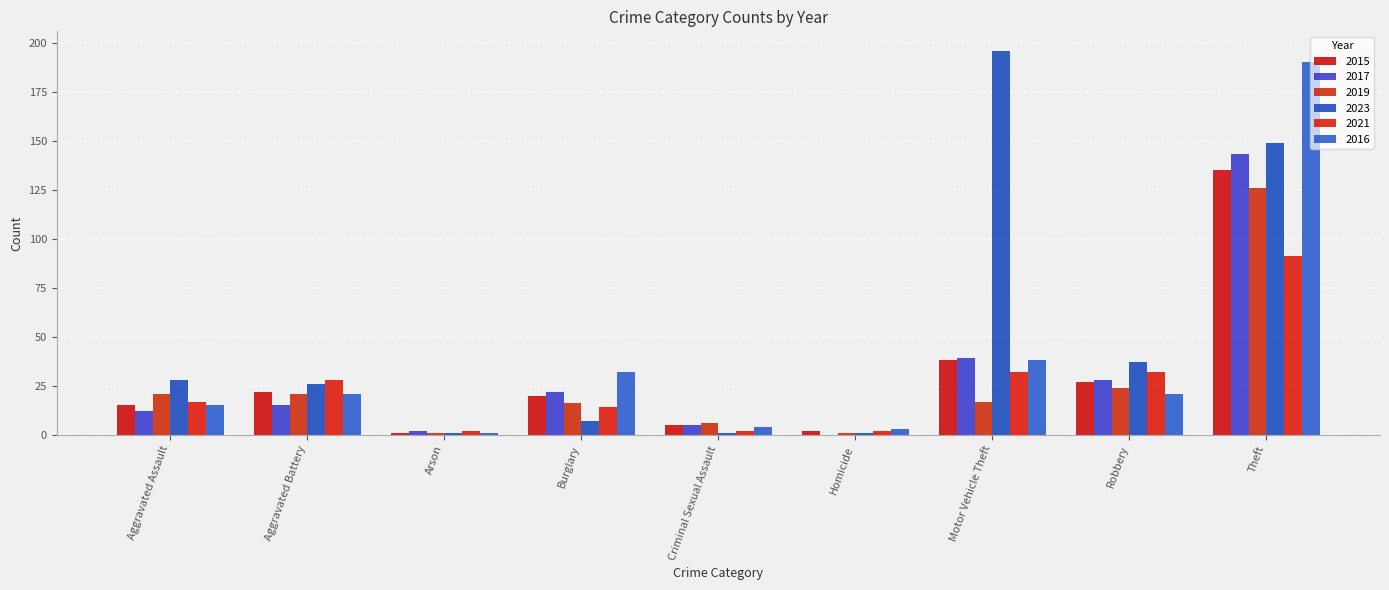

Reading right to left, extract all data points from this chart.

2015: Theft=135	Robbery=27	Motor Vehicle Theft=38	Homicide=2	Criminal Sexual Assault=5	Burglary=20	Arson=1	Aggravated Battery=22	Aggravated Assault=15
2017: Theft=143	Robbery=28	Motor Vehicle Theft=39	Homicide=0	Criminal Sexual Assault=5	Burglary=22	Arson=2	Aggravated Battery=15	Aggravated Assault=12
2019: Theft=126	Robbery=24	Motor Vehicle Theft=17	Homicide=1	Criminal Sexual Assault=6	Burglary=16	Arson=1	Aggravated Battery=21	Aggravated Assault=21
2023: Theft=149	Robbery=37	Motor Vehicle Theft=196	Homicide=1	Criminal Sexual Assault=1	Burglary=7	Arson=1	Aggravated Battery=26	Aggravated Assault=28
2021: Theft=91	Robbery=32	Motor Vehicle Theft=32	Homicide=2	Criminal Sexual Assault=2	Burglary=14	Arson=2	Aggravated Battery=28	Aggravated Assault=17
2016: Theft=190	Robbery=21	Motor Vehicle Theft=38	Homicide=3	Criminal Sexual Assault=4	Burglary=32	Arson=1	Aggravated Battery=21	Aggravated Assault=15